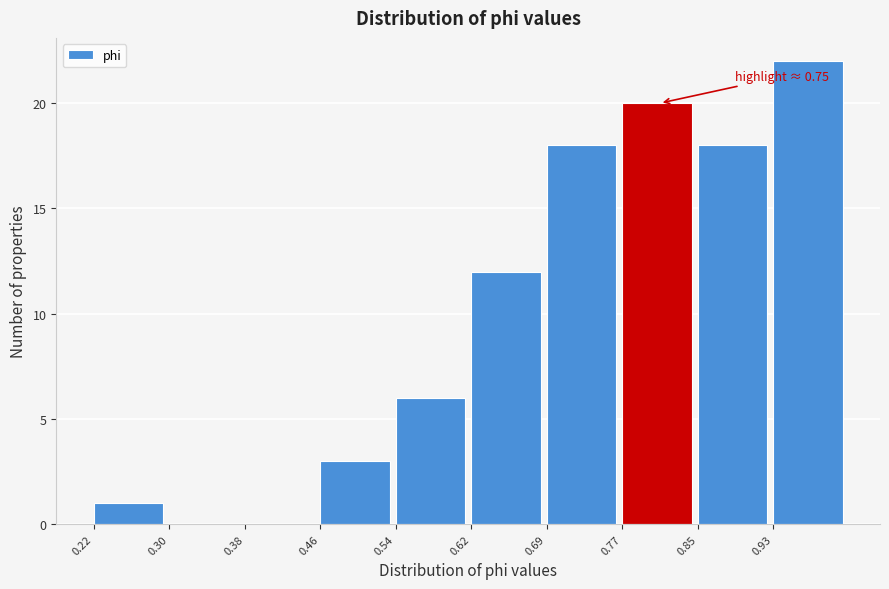

Reading right to left, what are all the values shown in this chart?

0.93=22	0.85=18	0.77=20	0.69=18	0.62=12	0.54=6	0.46=3	0.38=0	0.30=0	0.22=1